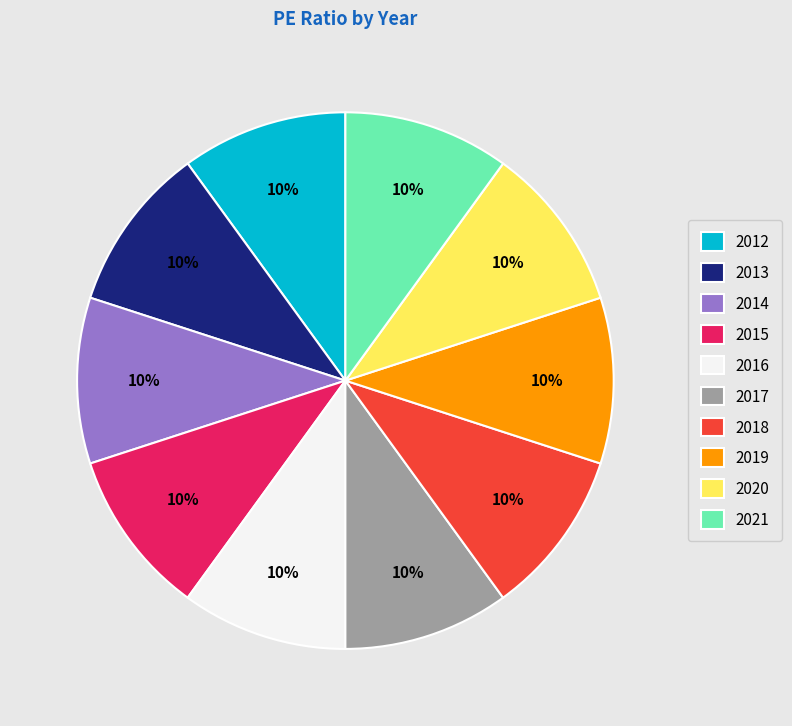

Do 2017 and 2020 together represent more than half of the pie?

No